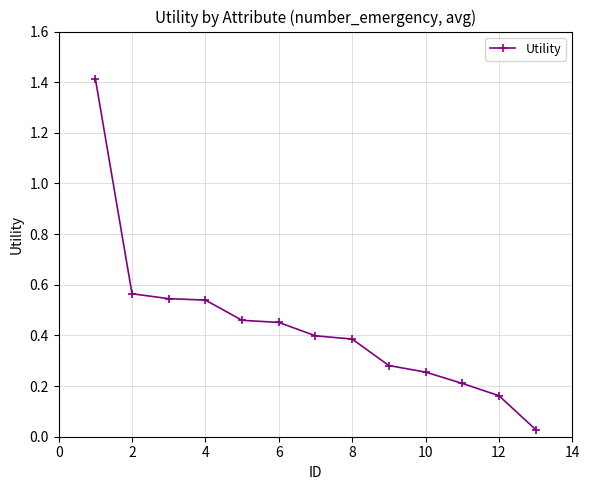

What is the sum of all values?

5.7